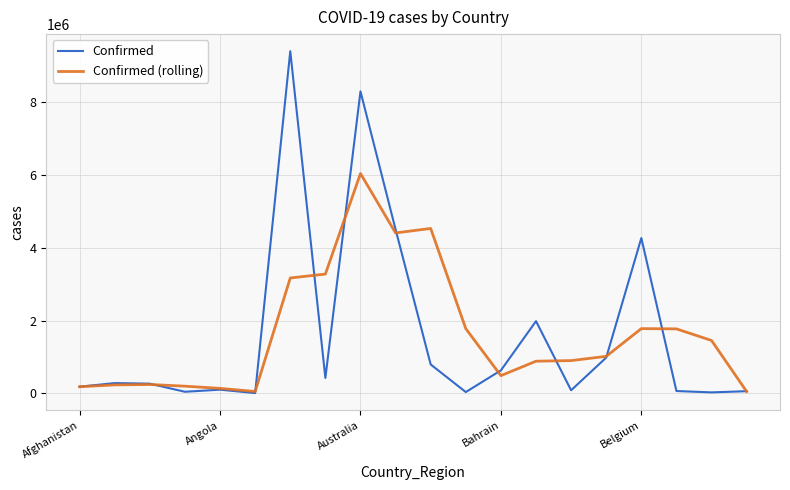

What is the greatest value displayed?

9394326.0